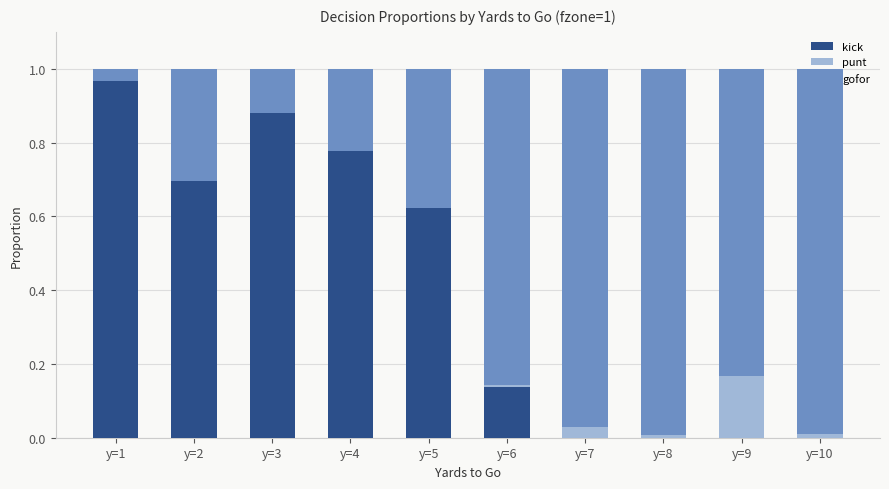

Which category has the highest value in the kick series?

y=1